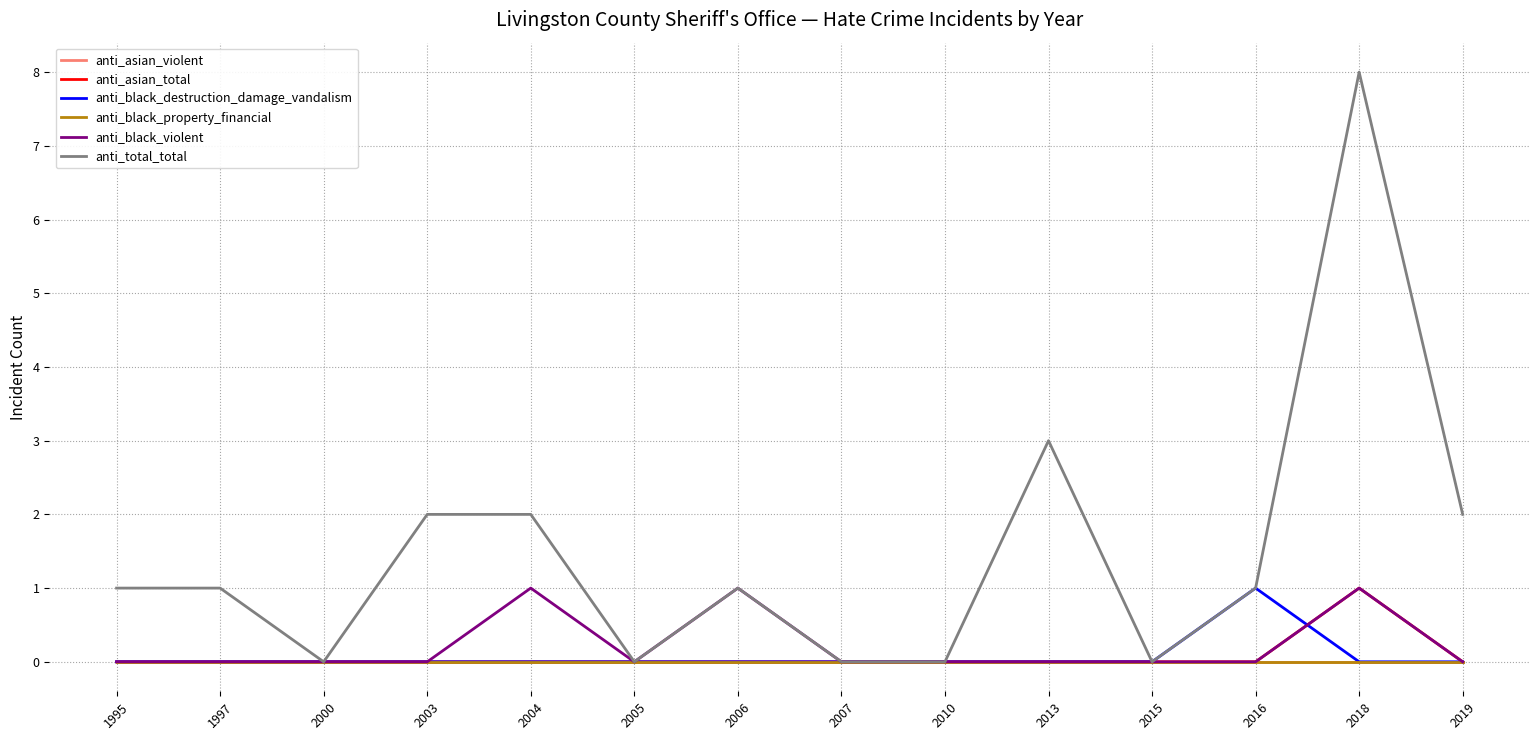

List the labels in order of anti_total_total value, smallest first.

2000, 2005, 2007, 2010, 2015, 1995, 1997, 2006, 2016, 2003, 2004, 2019, 2013, 2018